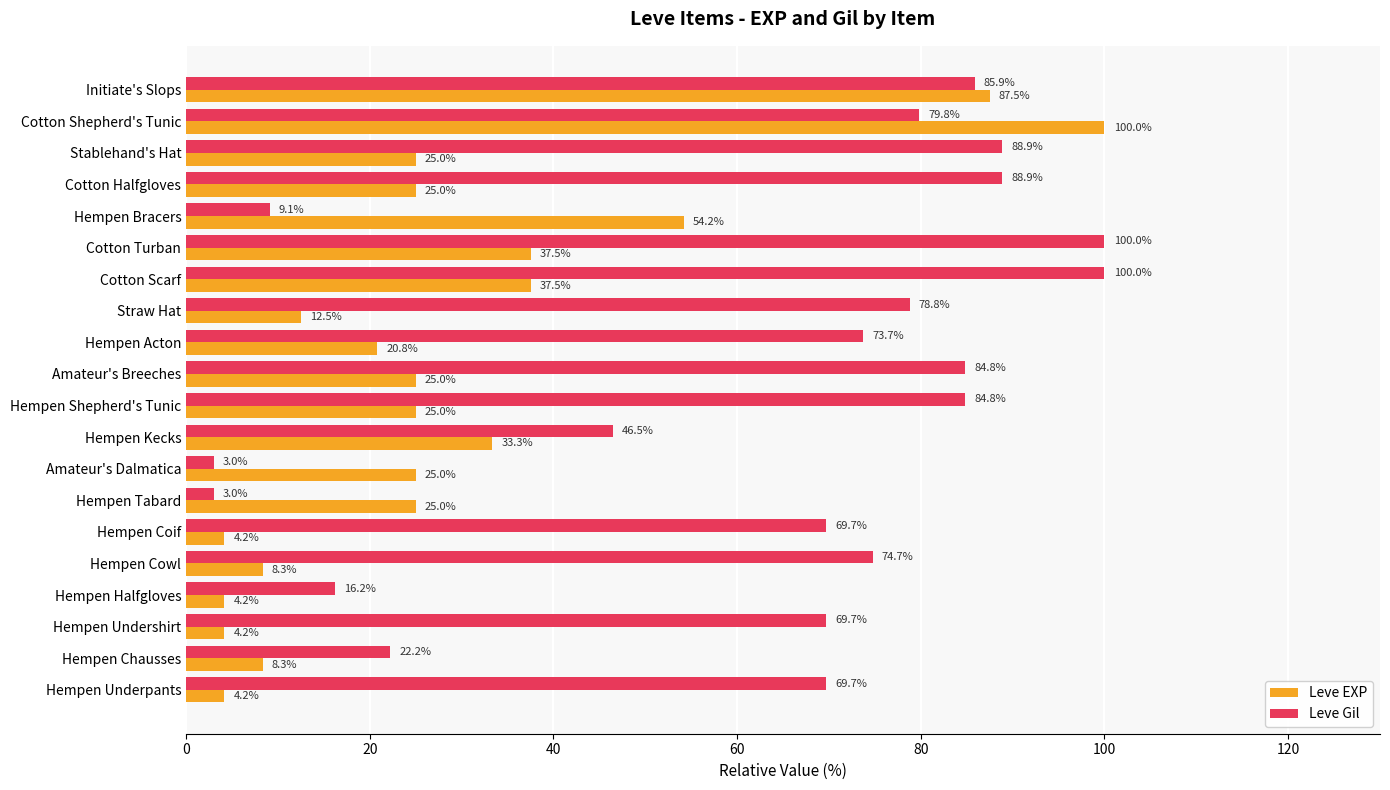

True or false: Leve Gil has a value of 21.7 at Hempen Halfgloves.

False